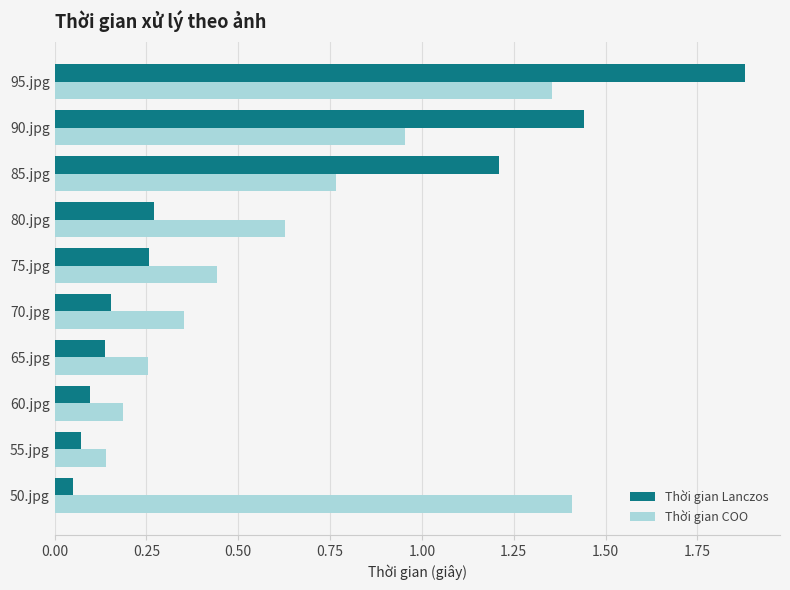

Which series changed the most between 70.jpg and 75.jpg?

Thời gian Lanczos